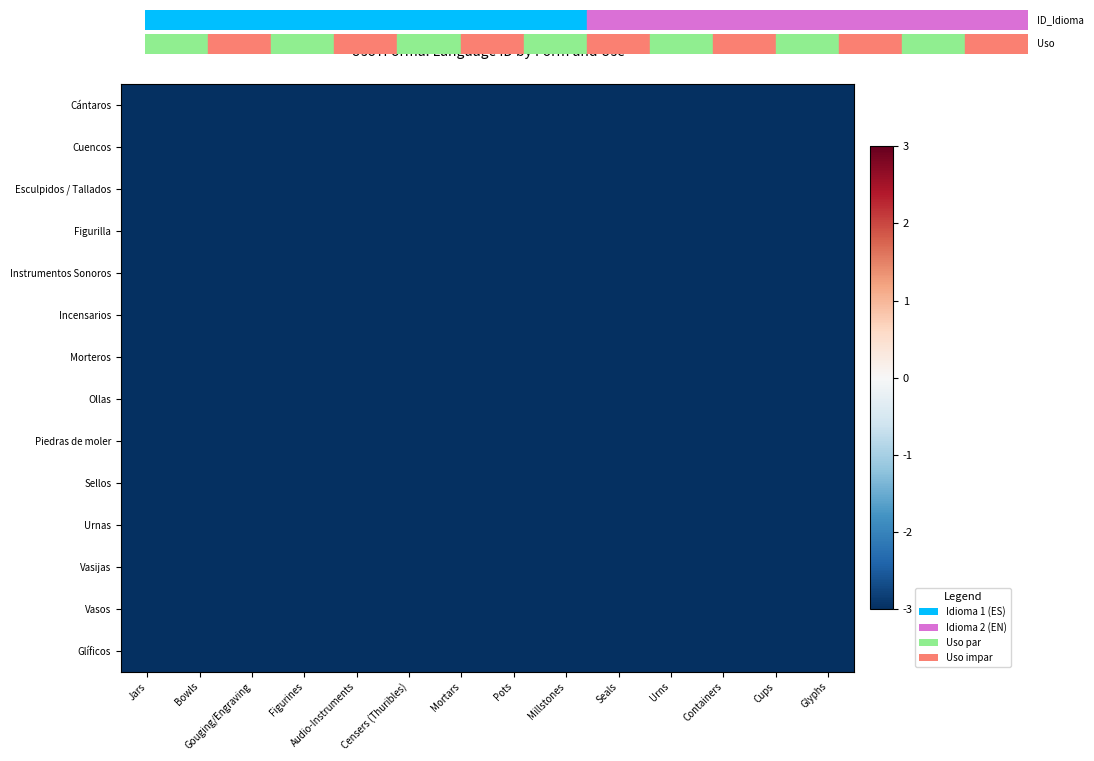

Reading right to left, what are all the values shown in this chart?

Cántaros: Glyphs=-81	Cups=-78	Containers=-75	Urns=-72	Seals=-69	Millstones=-66	Pots=-63	Mortars=-60	Censers (Thuribles)=-57	Audio-Instruments=-54	Figurines=-51	Gouging/Engraving=-48	Bowls=-45	Jars=-42
Cuencos: Glyphs=-78	Cups=-75	Containers=-72	Urns=-69	Seals=-66	Millstones=-63	Pots=-60	Mortars=-57	Censers (Thuribles)=-54	Audio-Instruments=-51	Figurines=-48	Gouging/Engraving=-45	Bowls=-42	Jars=-39
Esculpidos / Tallados: Glyphs=-75	Cups=-72	Containers=-69	Urns=-66	Seals=-63	Millstones=-60	Pots=-57	Mortars=-54	Censers (Thuribles)=-51	Audio-Instruments=-48	Figurines=-45	Gouging/Engraving=-42	Bowls=-39	Jars=-36
Figurilla: Glyphs=-72	Cups=-69	Containers=-66	Urns=-63	Seals=-60	Millstones=-57	Pots=-54	Mortars=-51	Censers (Thuribles)=-48	Audio-Instruments=-45	Figurines=-42	Gouging/Engraving=-39	Bowls=-36	Jars=-33
Instrumentos Sonoros: Glyphs=-69	Cups=-66	Containers=-63	Urns=-60	Seals=-57	Millstones=-54	Pots=-51	Mortars=-48	Censers (Thuribles)=-45	Audio-Instruments=-42	Figurines=-39	Gouging/Engraving=-36	Bowls=-33	Jars=-30
Incensarios: Glyphs=-66	Cups=-63	Containers=-60	Urns=-57	Seals=-54	Millstones=-51	Pots=-48	Mortars=-45	Censers (Thuribles)=-42	Audio-Instruments=-39	Figurines=-36	Gouging/Engraving=-33	Bowls=-30	Jars=-27
Morteros: Glyphs=-63	Cups=-60	Containers=-57	Urns=-54	Seals=-51	Millstones=-48	Pots=-45	Mortars=-42	Censers (Thuribles)=-39	Audio-Instruments=-36	Figurines=-33	Gouging/Engraving=-30	Bowls=-27	Jars=-24
Ollas: Glyphs=-60	Cups=-57	Containers=-54	Urns=-51	Seals=-48	Millstones=-45	Pots=-42	Mortars=-39	Censers (Thuribles)=-36	Audio-Instruments=-33	Figurines=-30	Gouging/Engraving=-27	Bowls=-24	Jars=-21
Piedras de moler: Glyphs=-57	Cups=-54	Containers=-51	Urns=-48	Seals=-45	Millstones=-42	Pots=-39	Mortars=-36	Censers (Thuribles)=-33	Audio-Instruments=-30	Figurines=-27	Gouging/Engraving=-24	Bowls=-21	Jars=-18
Sellos: Glyphs=-54	Cups=-51	Containers=-48	Urns=-45	Seals=-42	Millstones=-39	Pots=-36	Mortars=-33	Censers (Thuribles)=-30	Audio-Instruments=-27	Figurines=-24	Gouging/Engraving=-21	Bowls=-18	Jars=-15
Urnas: Glyphs=-51	Cups=-48	Containers=-45	Urns=-42	Seals=-39	Millstones=-36	Pots=-33	Mortars=-30	Censers (Thuribles)=-27	Audio-Instruments=-24	Figurines=-21	Gouging/Engraving=-18	Bowls=-15	Jars=-12
Vasijas: Glyphs=-48	Cups=-45	Containers=-42	Urns=-39	Seals=-36	Millstones=-33	Pots=-30	Mortars=-27	Censers (Thuribles)=-24	Audio-Instruments=-21	Figurines=-18	Gouging/Engraving=-15	Bowls=-12	Jars=-9
Vasos: Glyphs=-45	Cups=-42	Containers=-39	Urns=-36	Seals=-33	Millstones=-30	Pots=-27	Mortars=-24	Censers (Thuribles)=-21	Audio-Instruments=-18	Figurines=-15	Gouging/Engraving=-12	Bowls=-9	Jars=-6
Glíficos: Glyphs=-42	Cups=-39	Containers=-36	Urns=-33	Seals=-30	Millstones=-27	Pots=-24	Mortars=-21	Censers (Thuribles)=-18	Audio-Instruments=-15	Figurines=-12	Gouging/Engraving=-9	Bowls=-6	Jars=-3